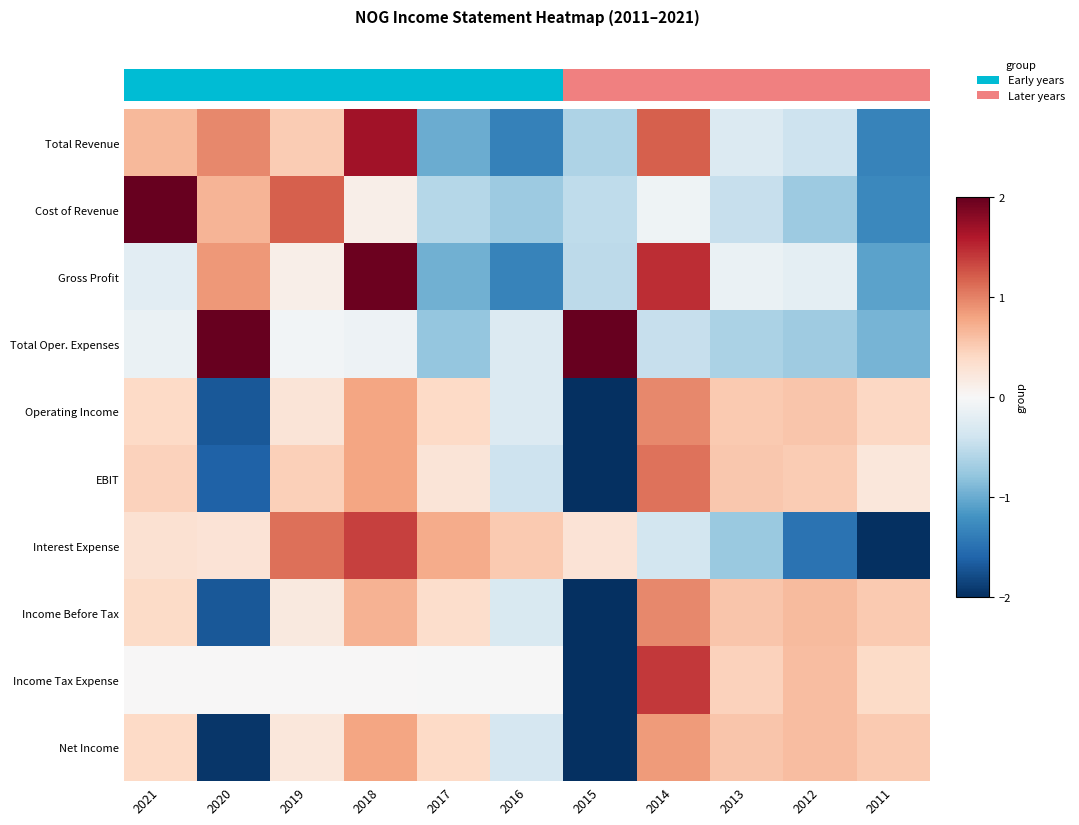

How many series are shown in this chart?

10